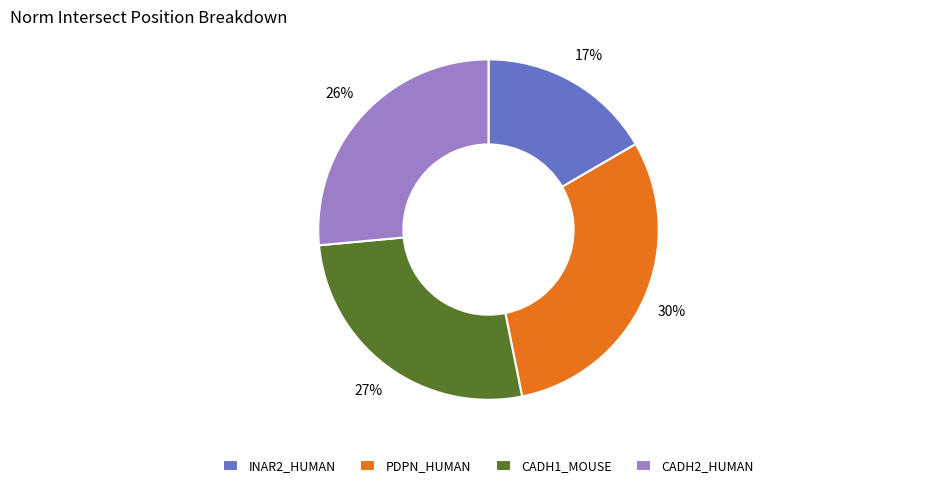

To the nearest percent, what percentage of the pie is INAR2_HUMAN?

17%